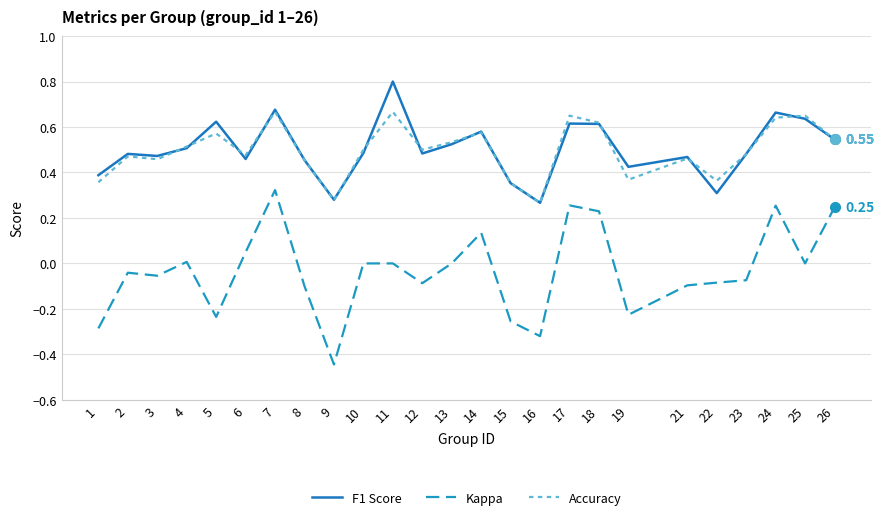

True or false: F1 Score and Kappa intersect in this chart.

False